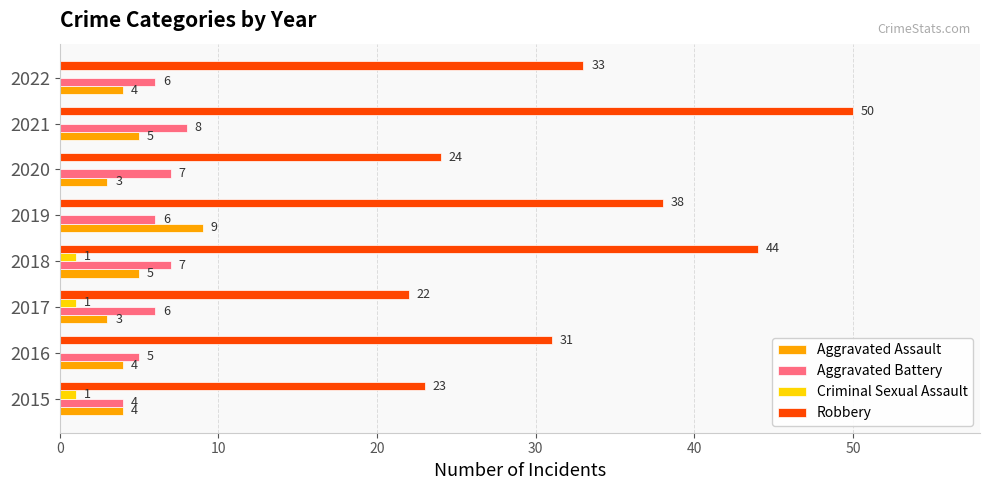

What is the sum of all Criminal Sexual Assault values?

3